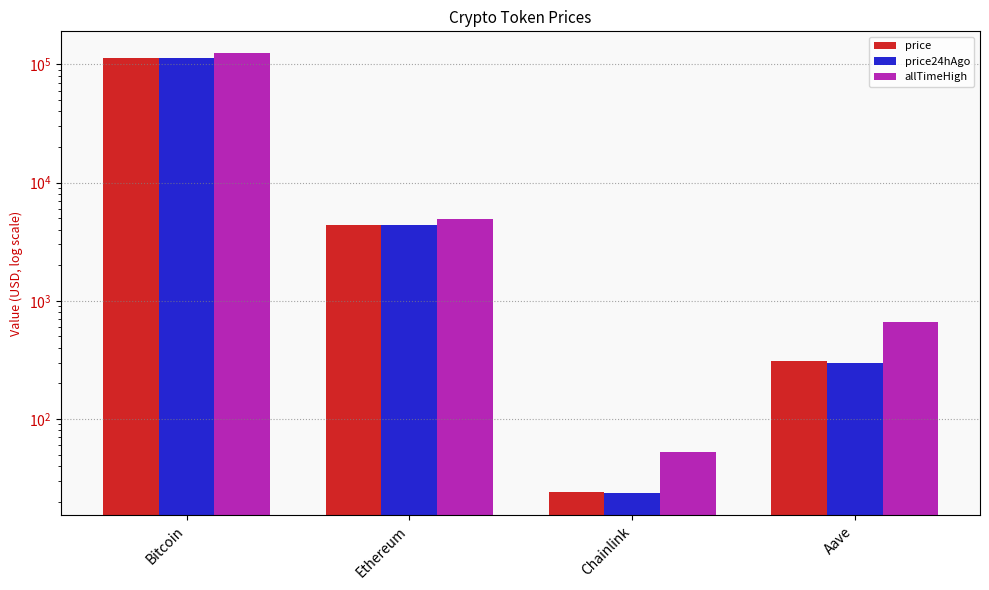

What is the label of the 2nd bar from the left?

Ethereum